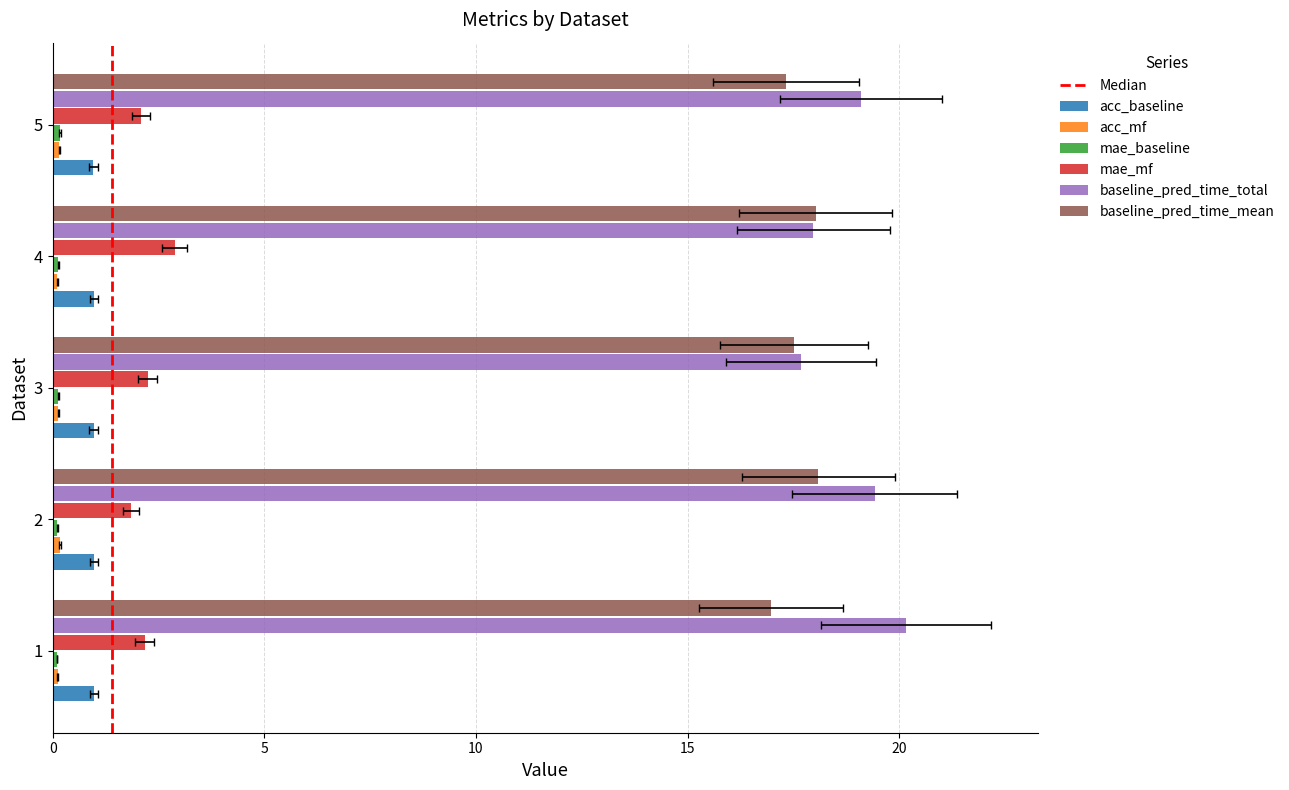

What is the highest value of the baseline_pred_time_total series?

20.2